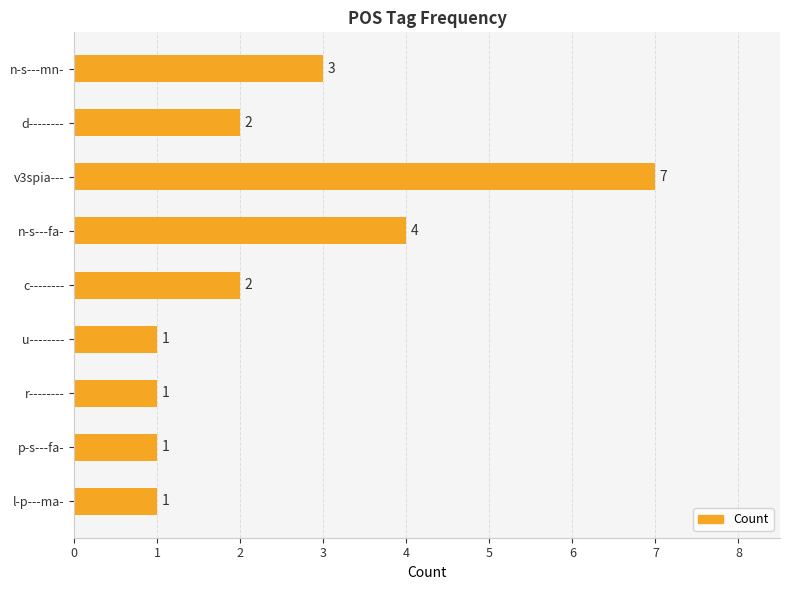

What is the value of the 4th bar from the top?

4